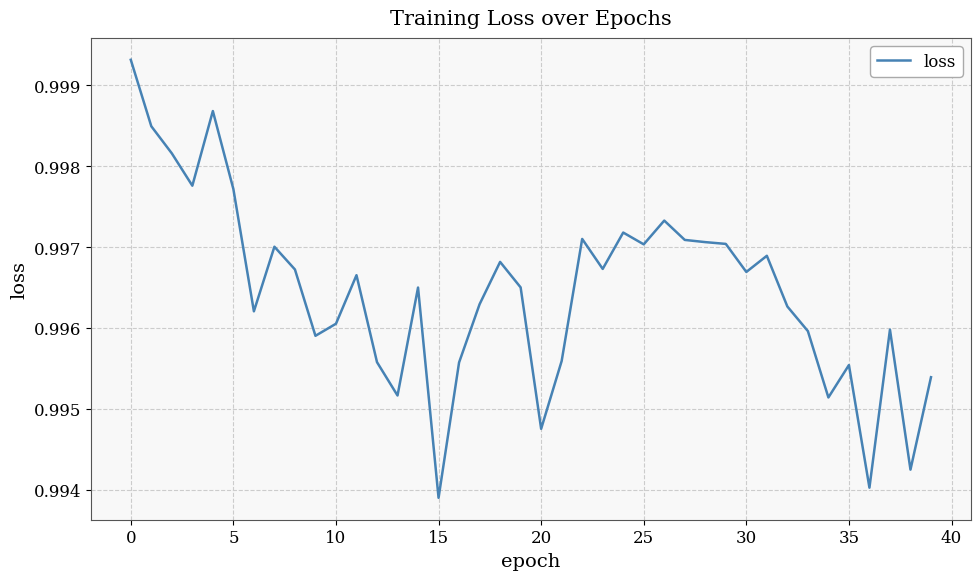

At which label is the value closest to 0?

15